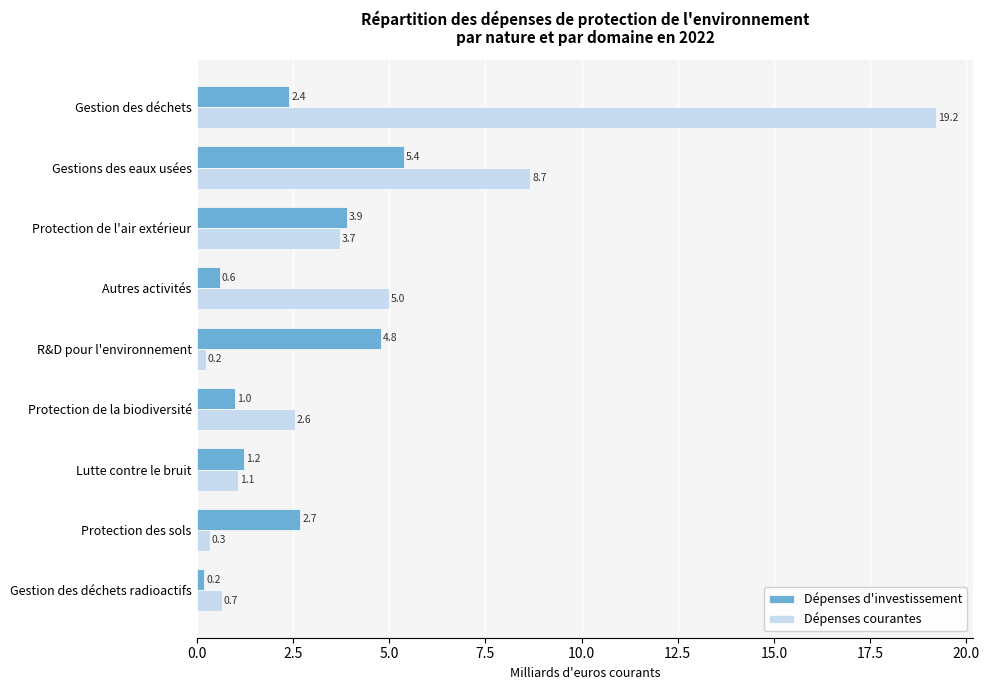

Where is Dépenses d'investissement nearest to the value 2?

Gestion des déchets